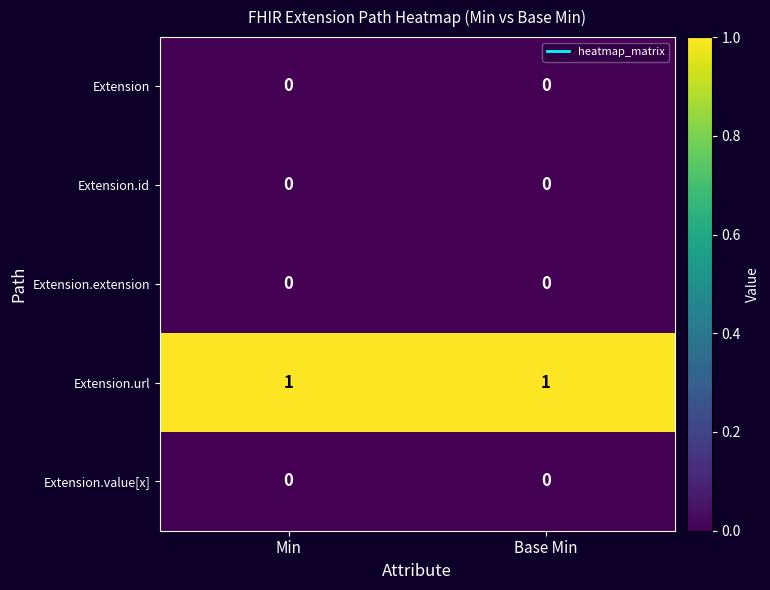

Is the value of Extension.url at Base Min greater than the value of Extension.extension at Base Min?

Yes